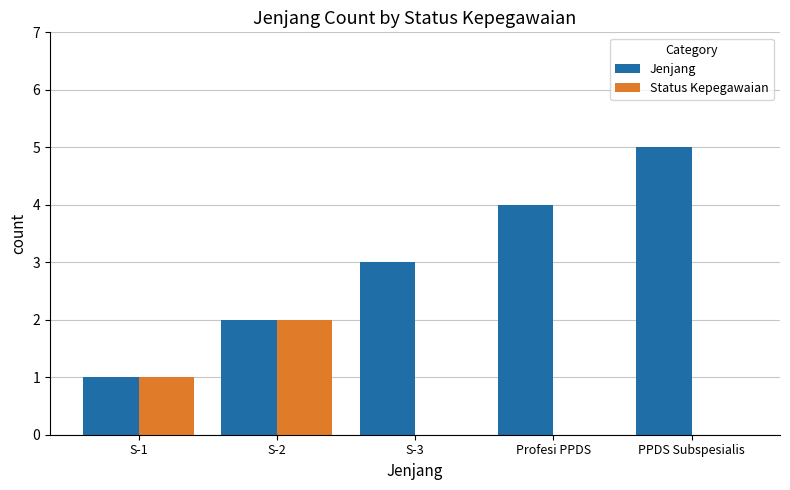

Reading left to right, transcribe all the data shown in this chart.

Jenjang: S-1=1	S-2=2	S-3=3	Profesi PPDS=4	PPDS Subspesialis=5
Status Kepegawaian: S-1=1	S-2=2	S-3=0	Profesi PPDS=0	PPDS Subspesialis=0